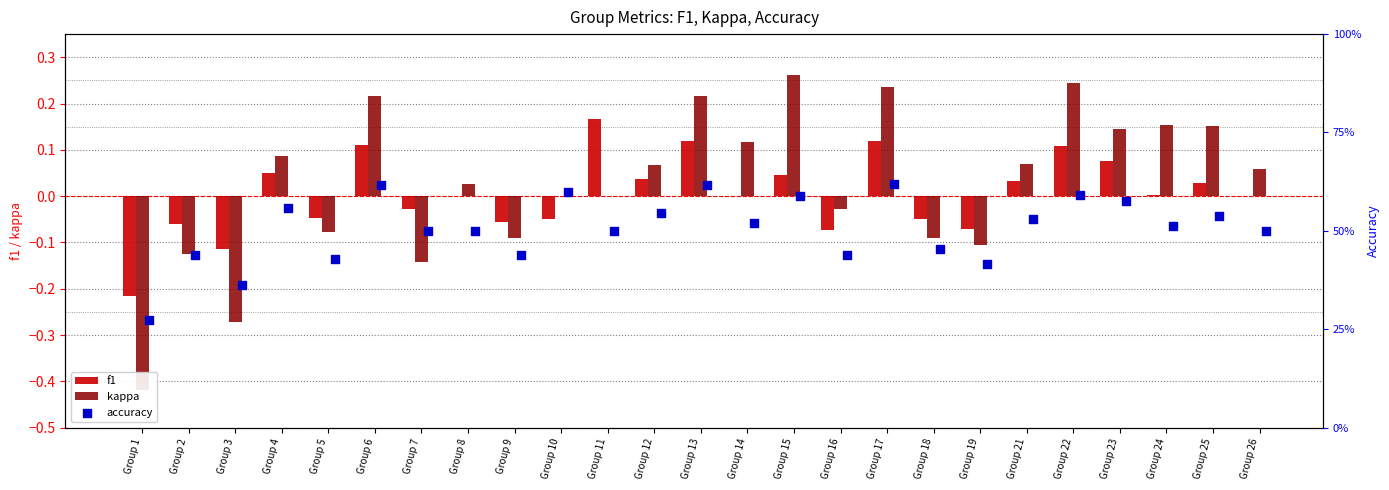

Which series has the largest Y range (max minus min)?

kappa